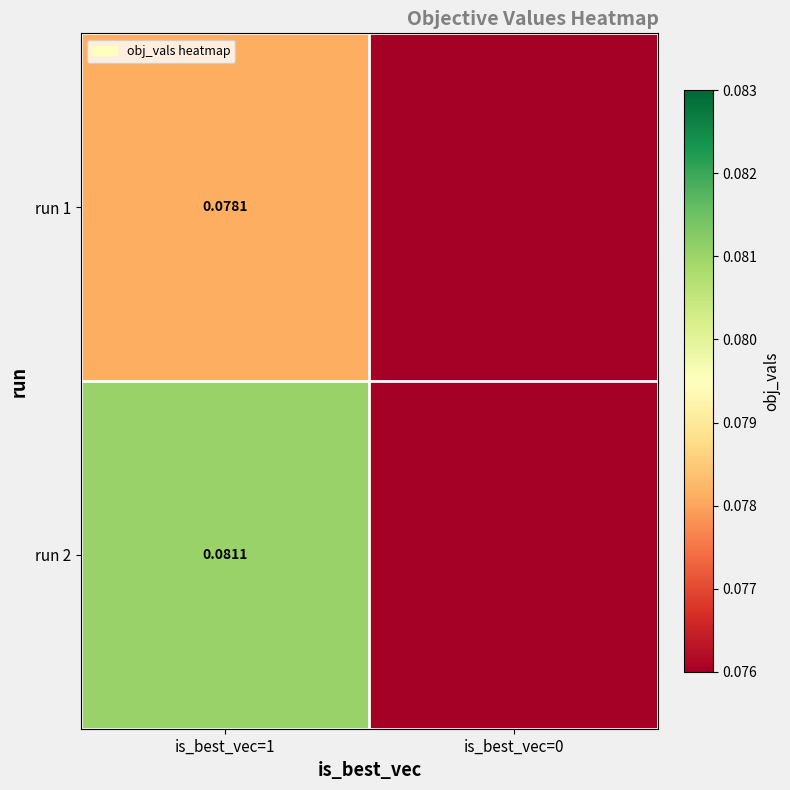

Is the value of run 1 at is_best_vec=1 greater than the value of run 2 at is_best_vec=1?

No